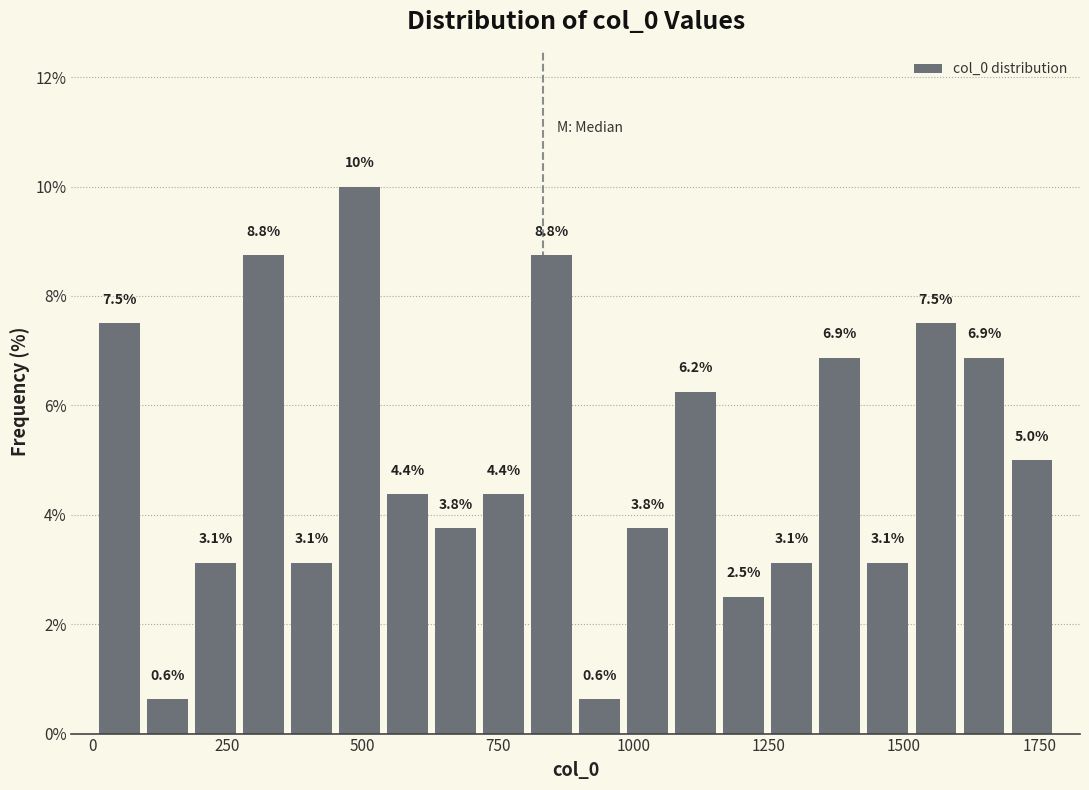

Read against the x-axis, roughly where is the centre of the tallest bar?

500